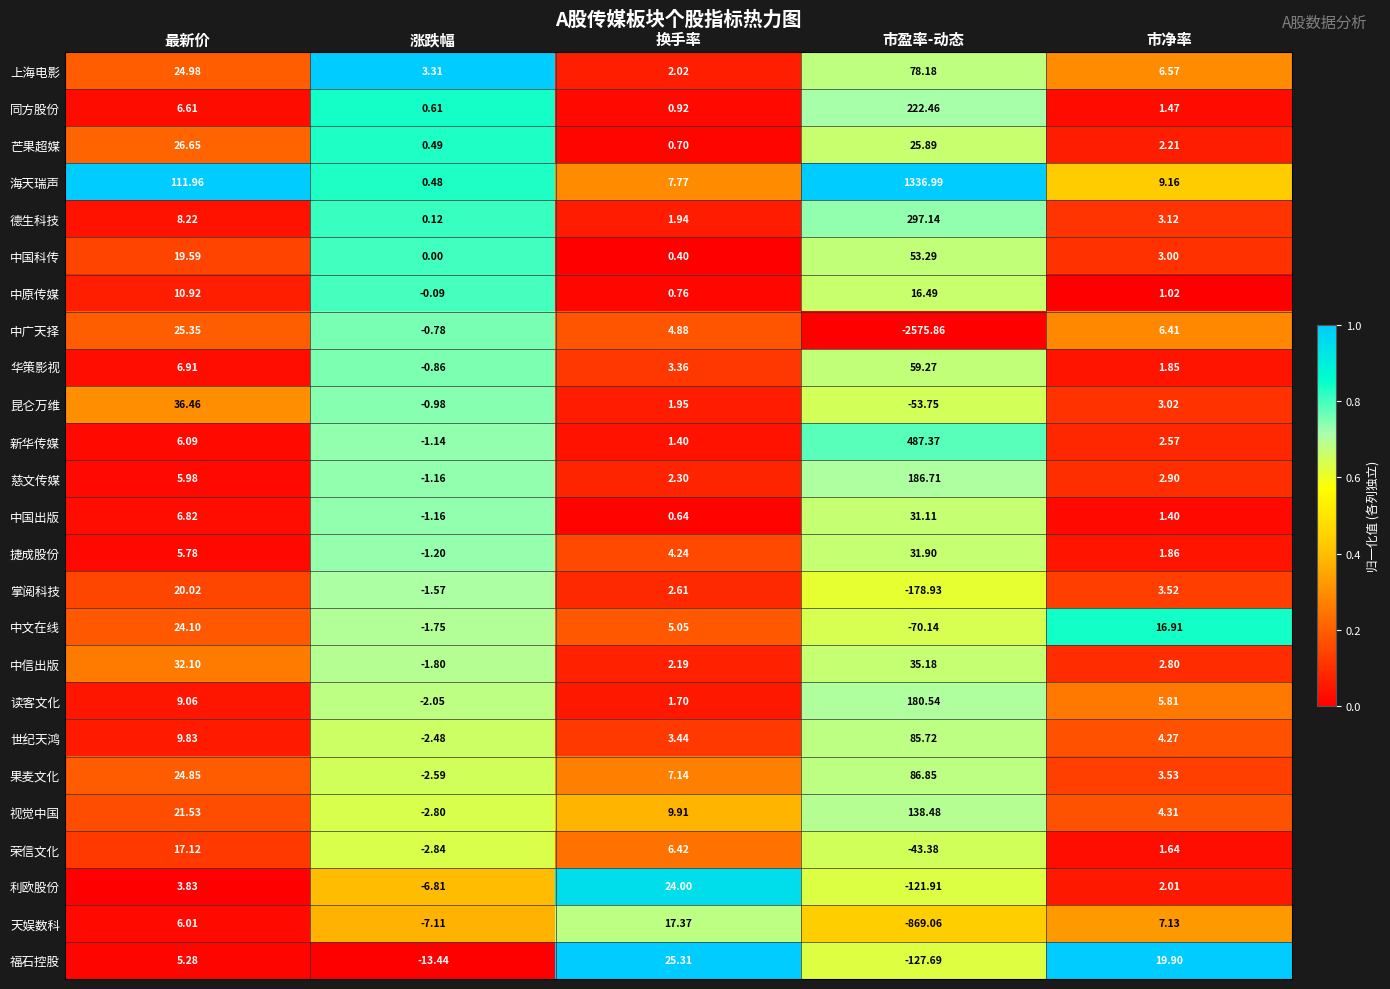

What is the spread (max minus min) of values at 市净率?

18.9